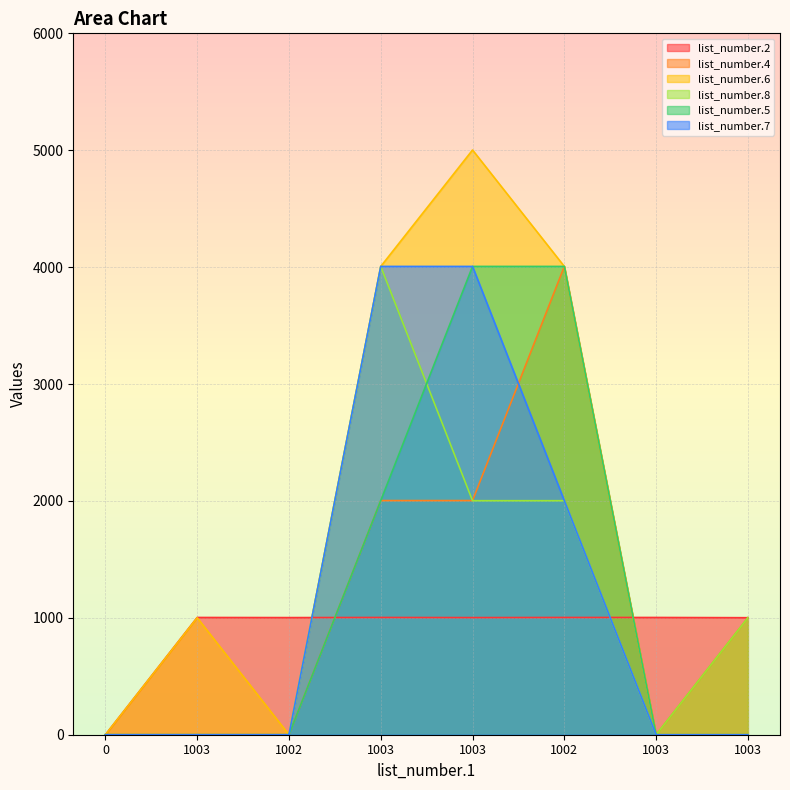

Is it true that list_number.4 equals 2003 at 1003?

True